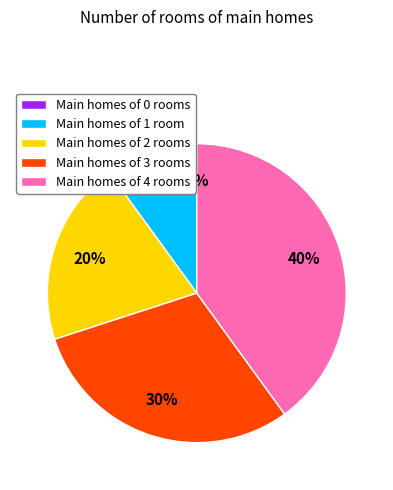

Do 2 and 1 together represent more than half of the pie?

No